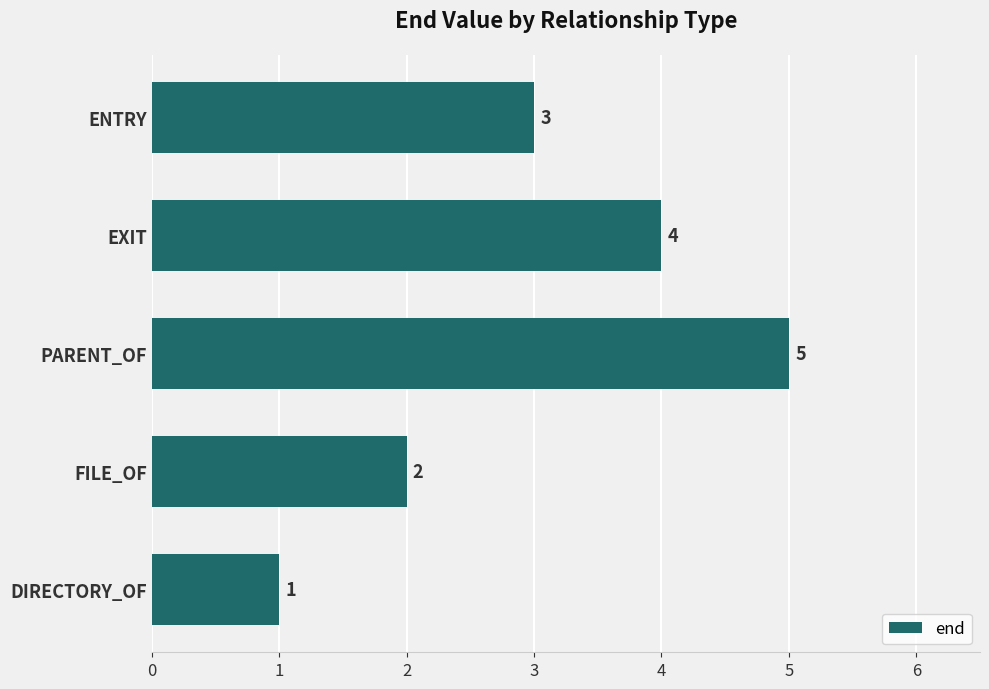

Reading top to bottom, list all the values displayed in this chart.

ENTRY=3	EXIT=4	PARENT_OF=5	FILE_OF=2	DIRECTORY_OF=1